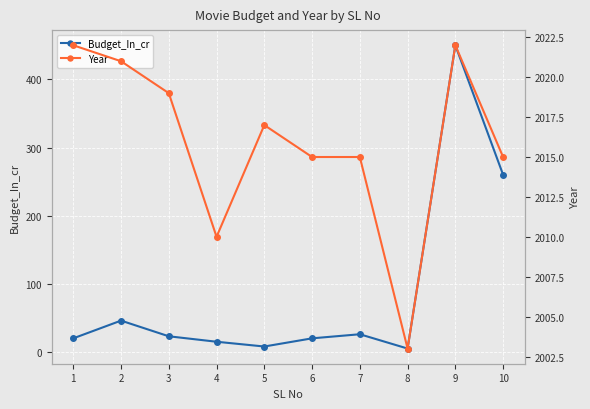

How many data points in Budget_In_cr are above 23?

4